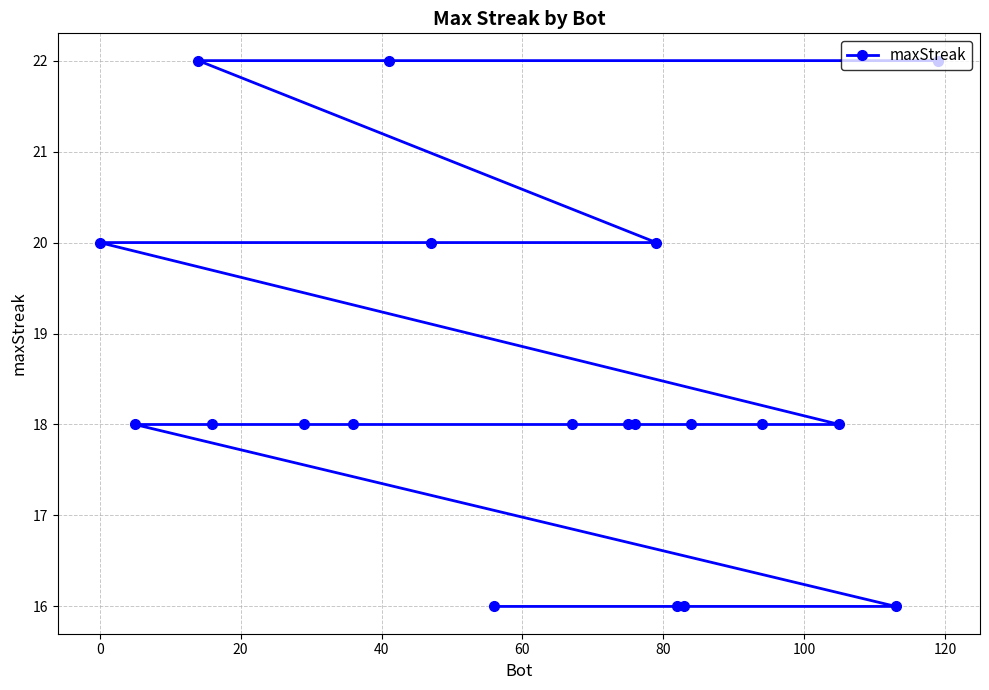

What is the greatest value displayed?

22